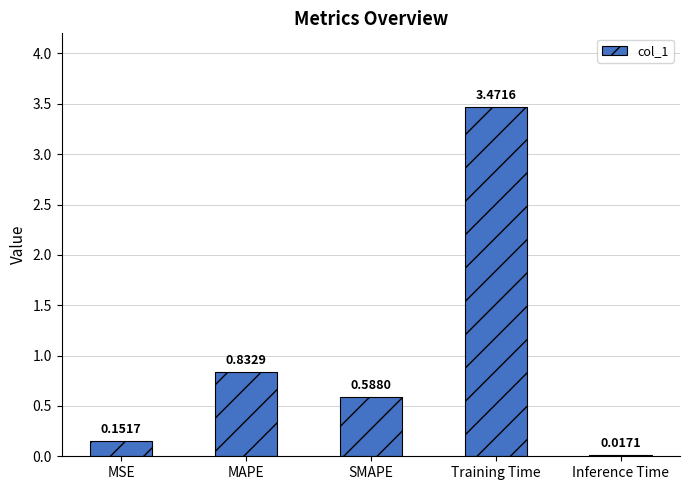

Where is the data nearest to the value 1?

MAPE